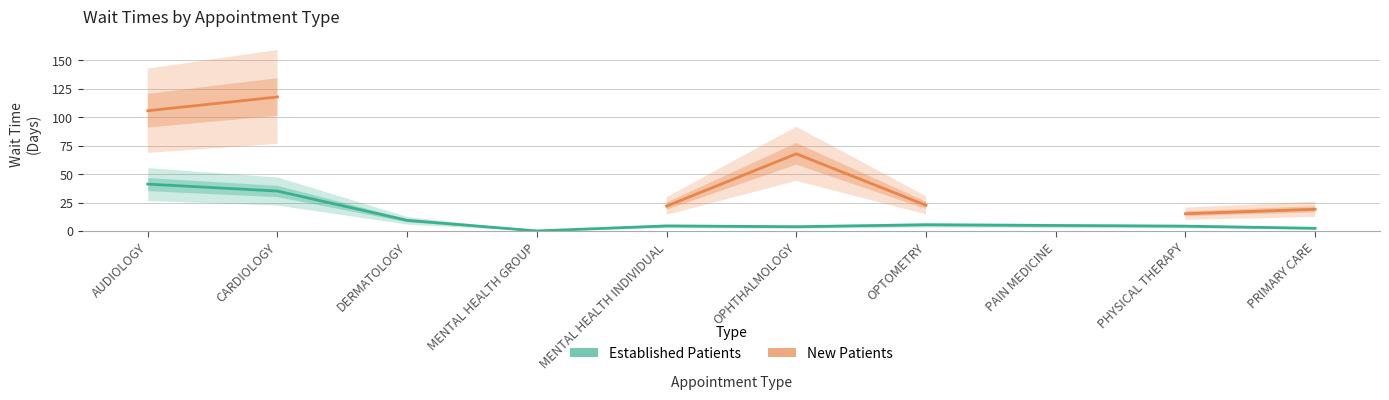

Where is the first local minimum for Established Patients?

MENTAL HEALTH GROUP